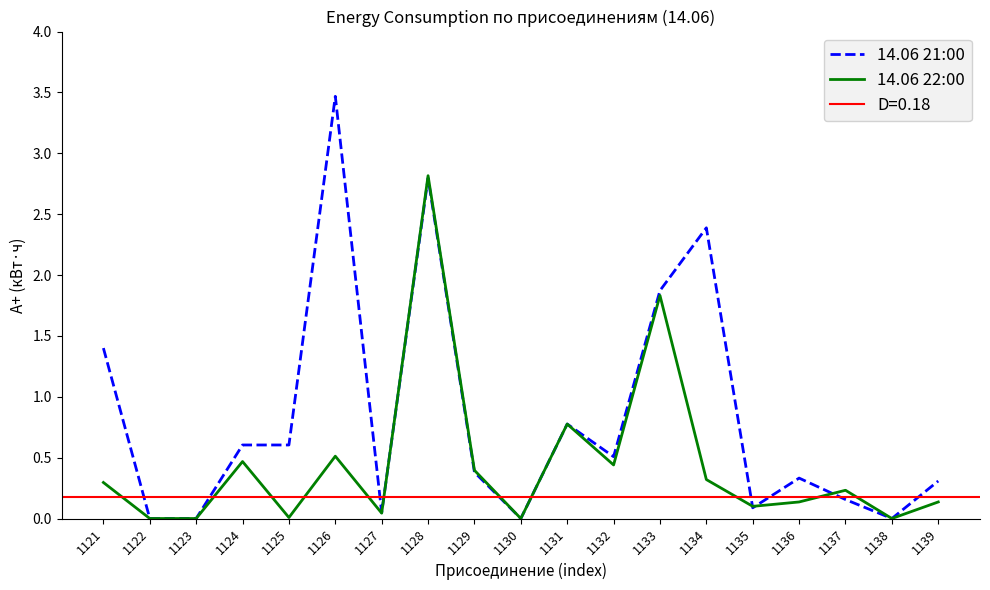

How many data points in 14.06 21:00 are above 0?

15